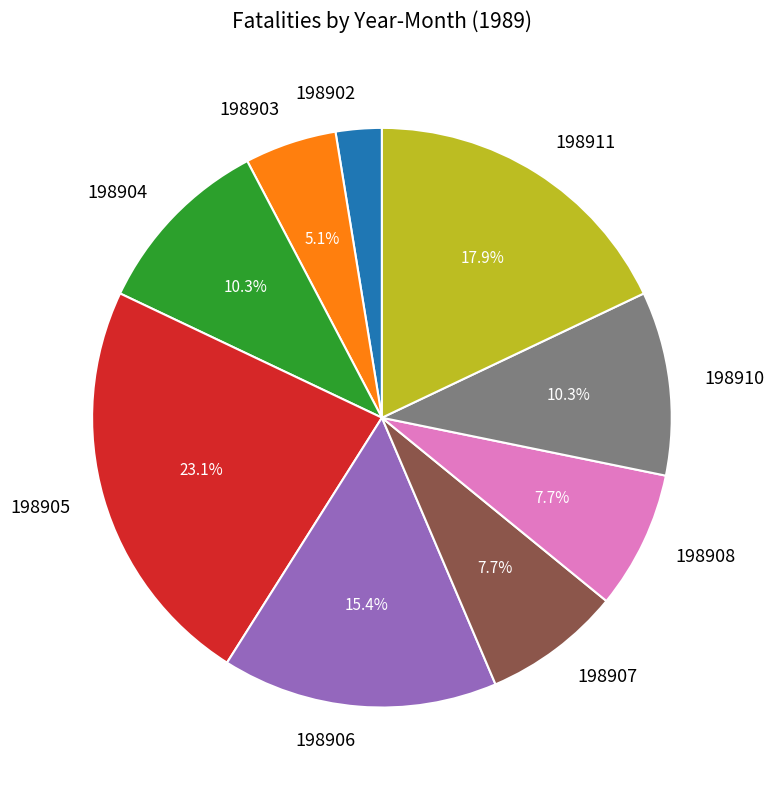

What is the largest slice in the pie chart?

198905